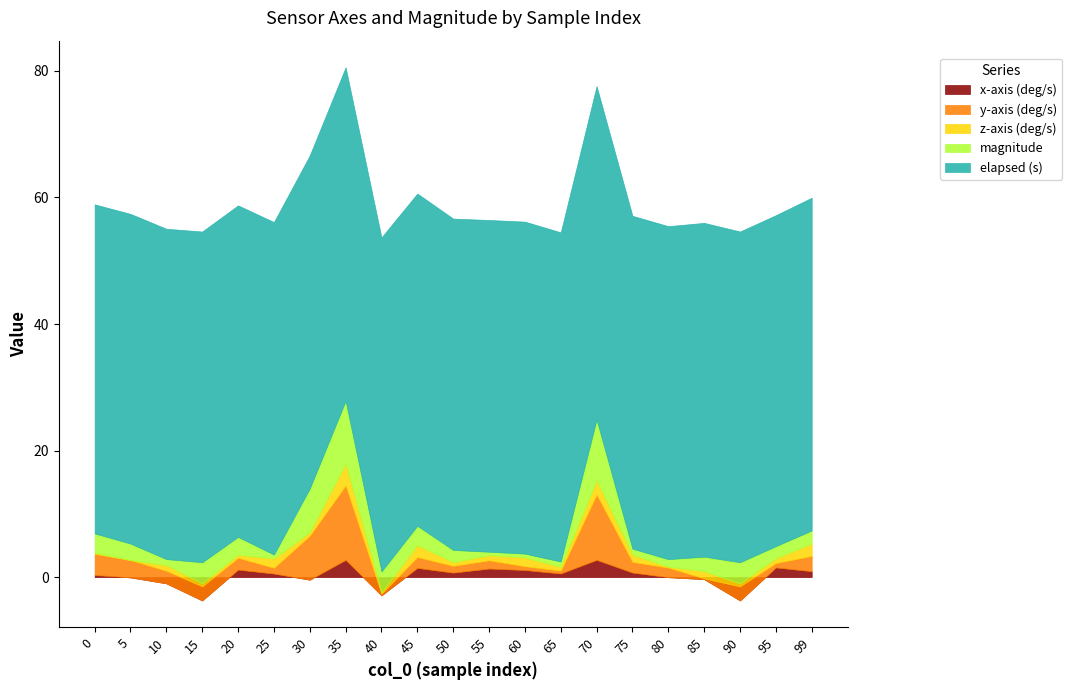

Which series has the largest total across all categories?

elapsed (s)